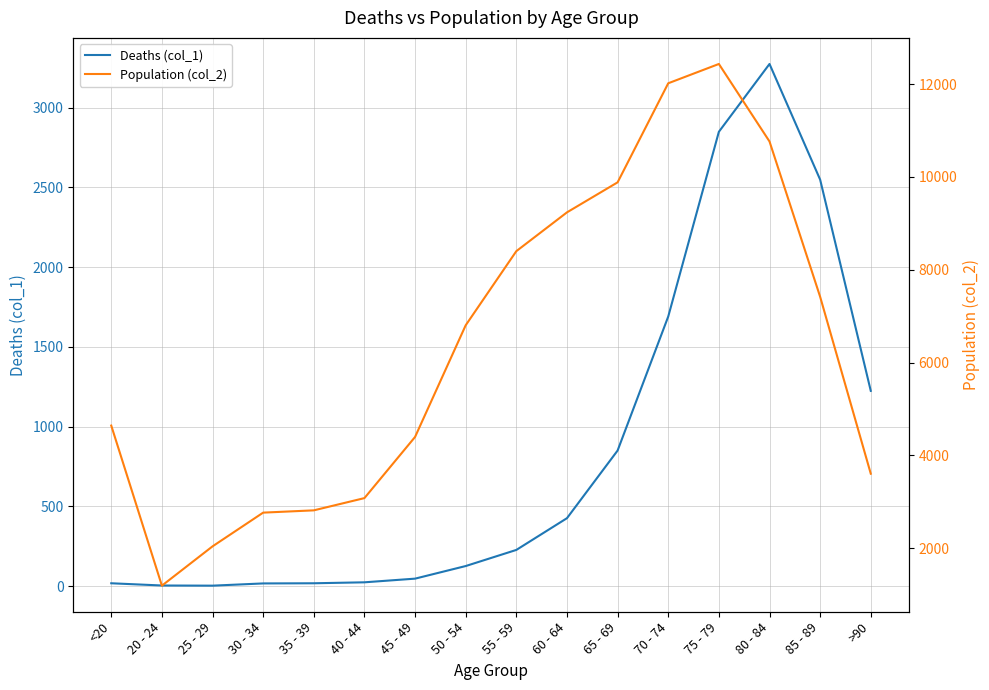

Is this an area chart (filled region under the line)?

No